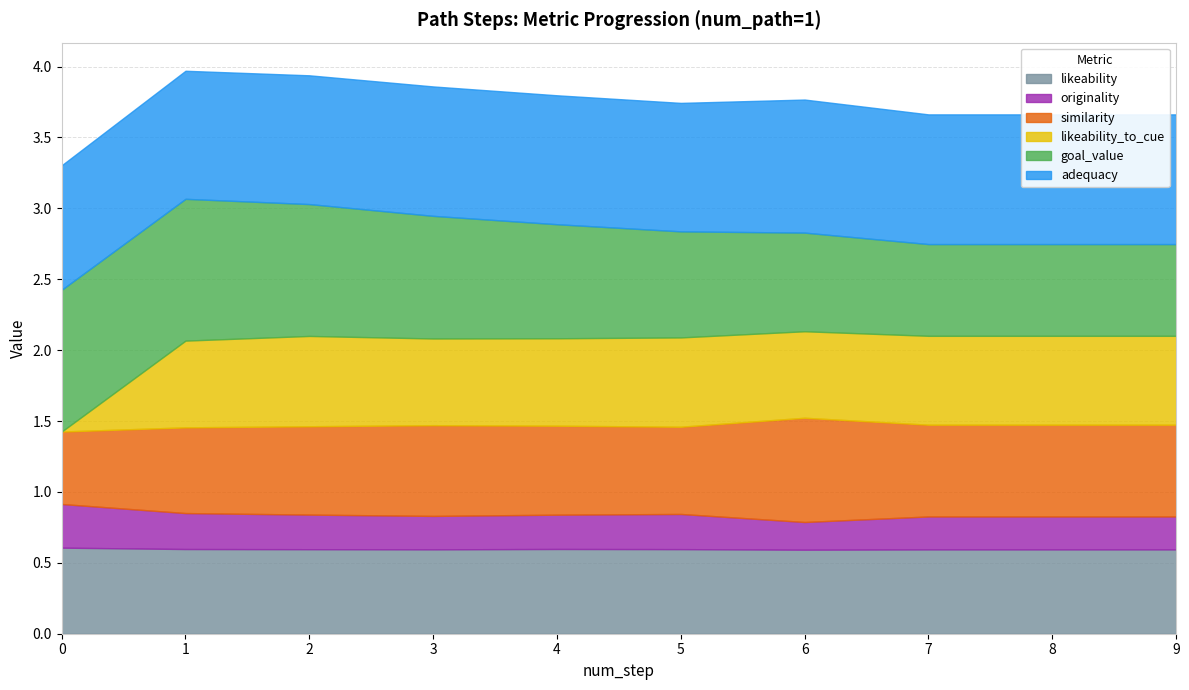

What is the difference between the similarity values at 0 and 2?

0.1